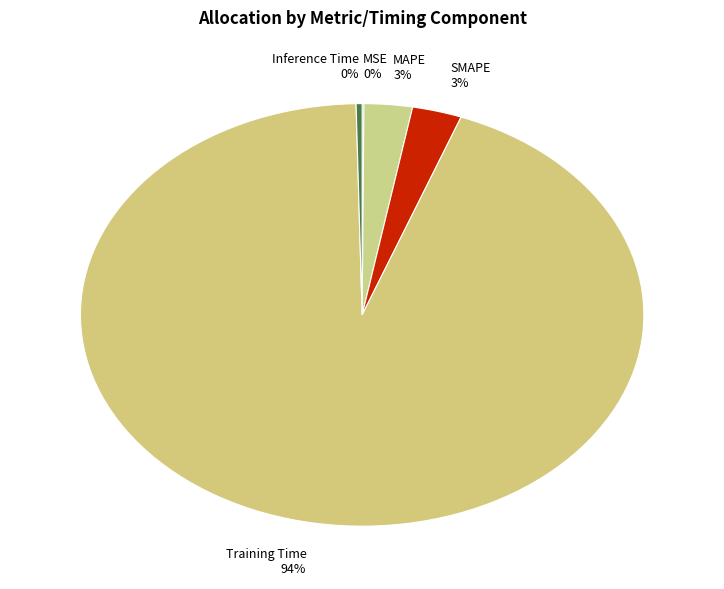

Which slice is the largest?

Training Time